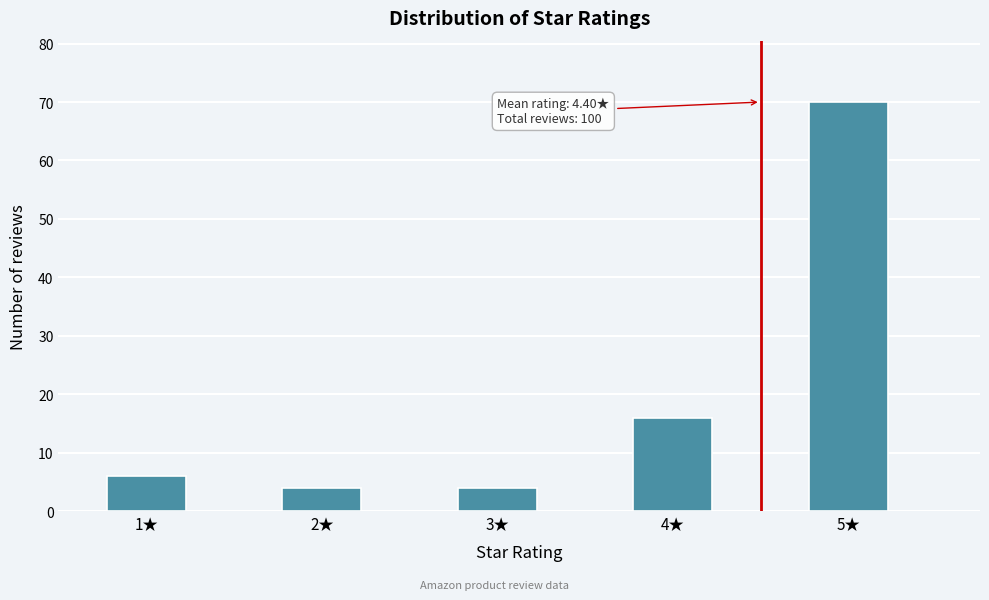

Over which range of the x-axis is the bar tallest?

4.75 to 5.25